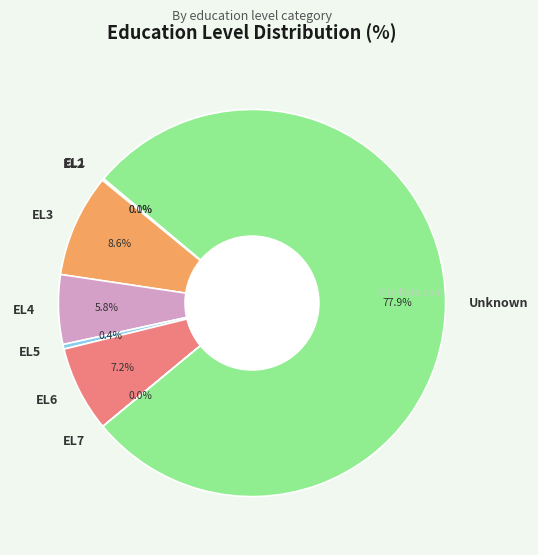

Between Unknown and EL5, which is larger?

Unknown